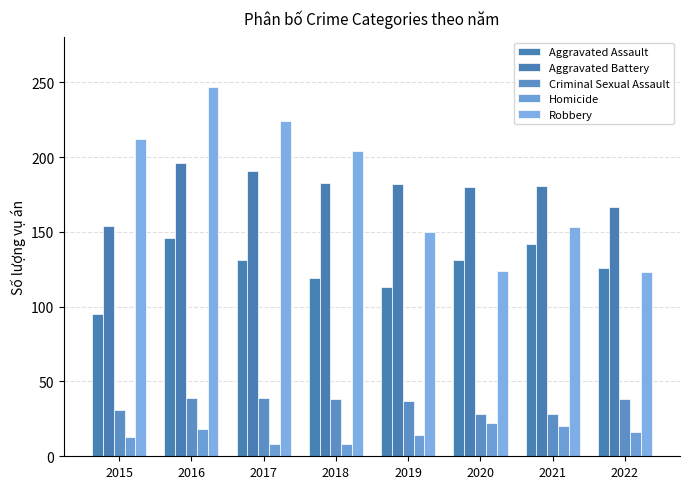

What is the greatest value displayed?

247